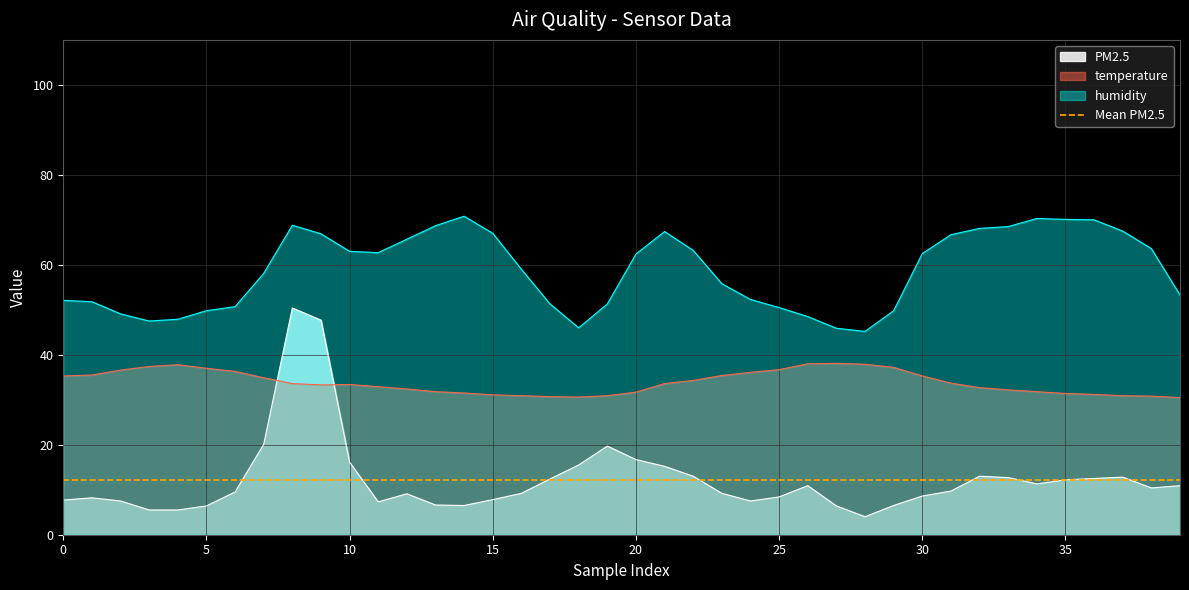

The humidity series shows 65.7 at 12. True or false?

True